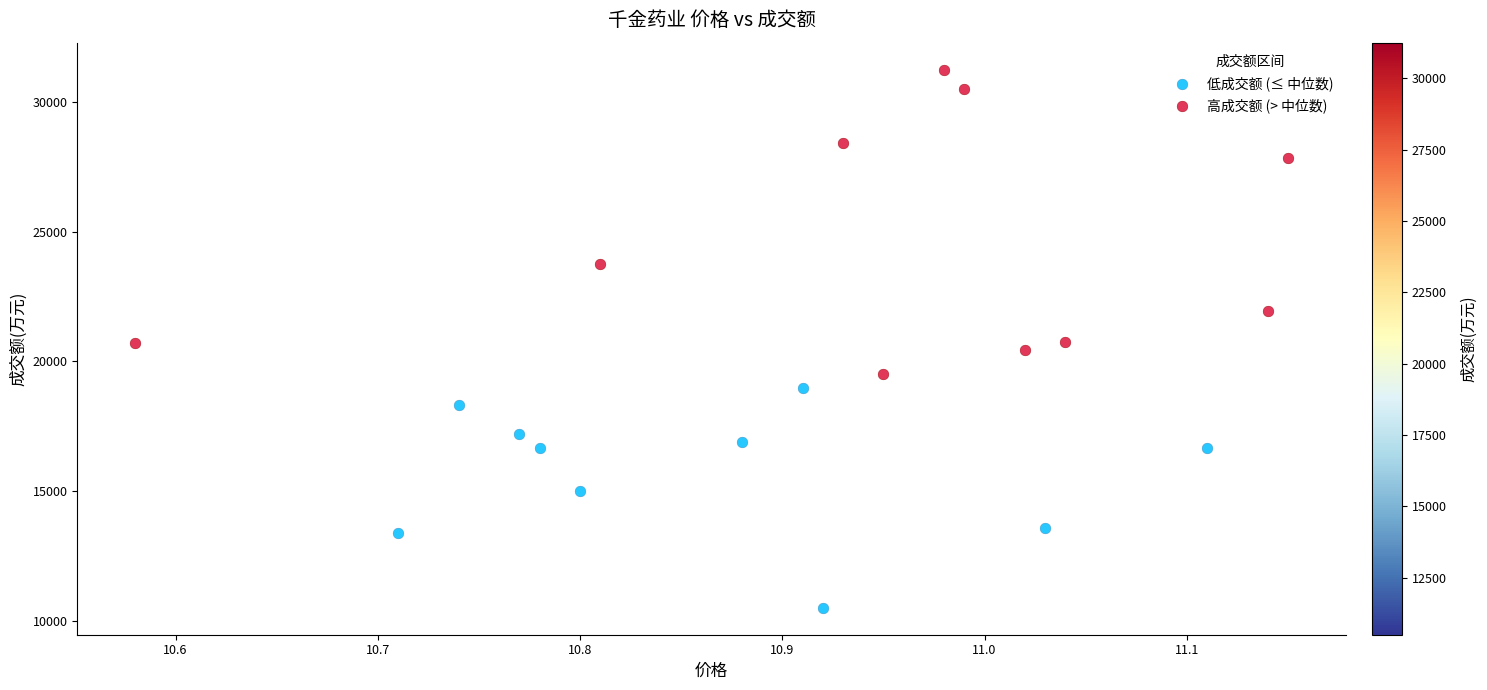

Which series contains the lowest Y value?

低成交额 (≤ 中位数)